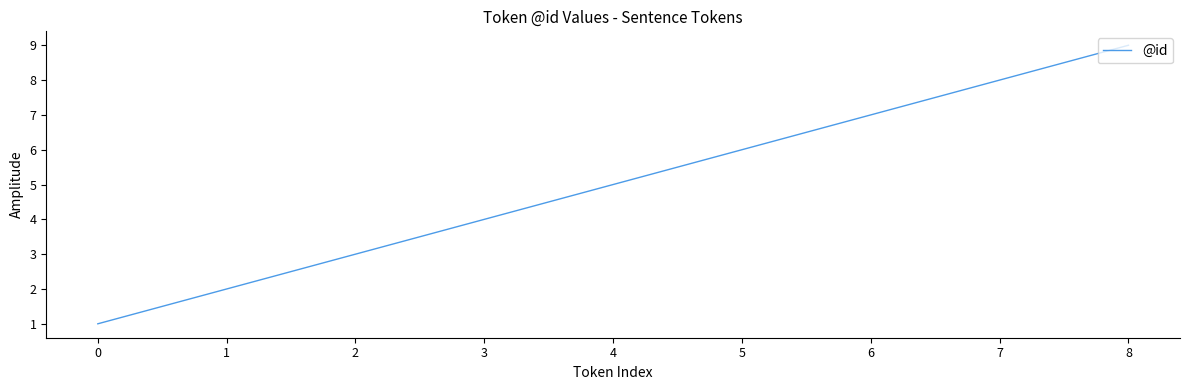

Reading left to right, extract all data points from this chart.

1	2	3	4	5	6	7	8	9